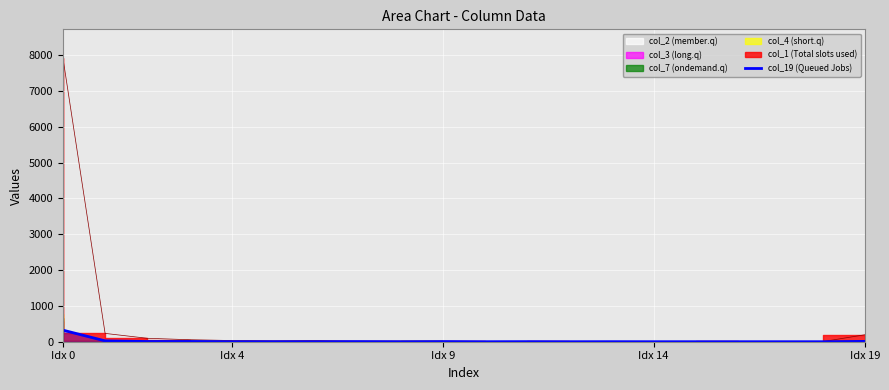

What position from the left is 6?

7